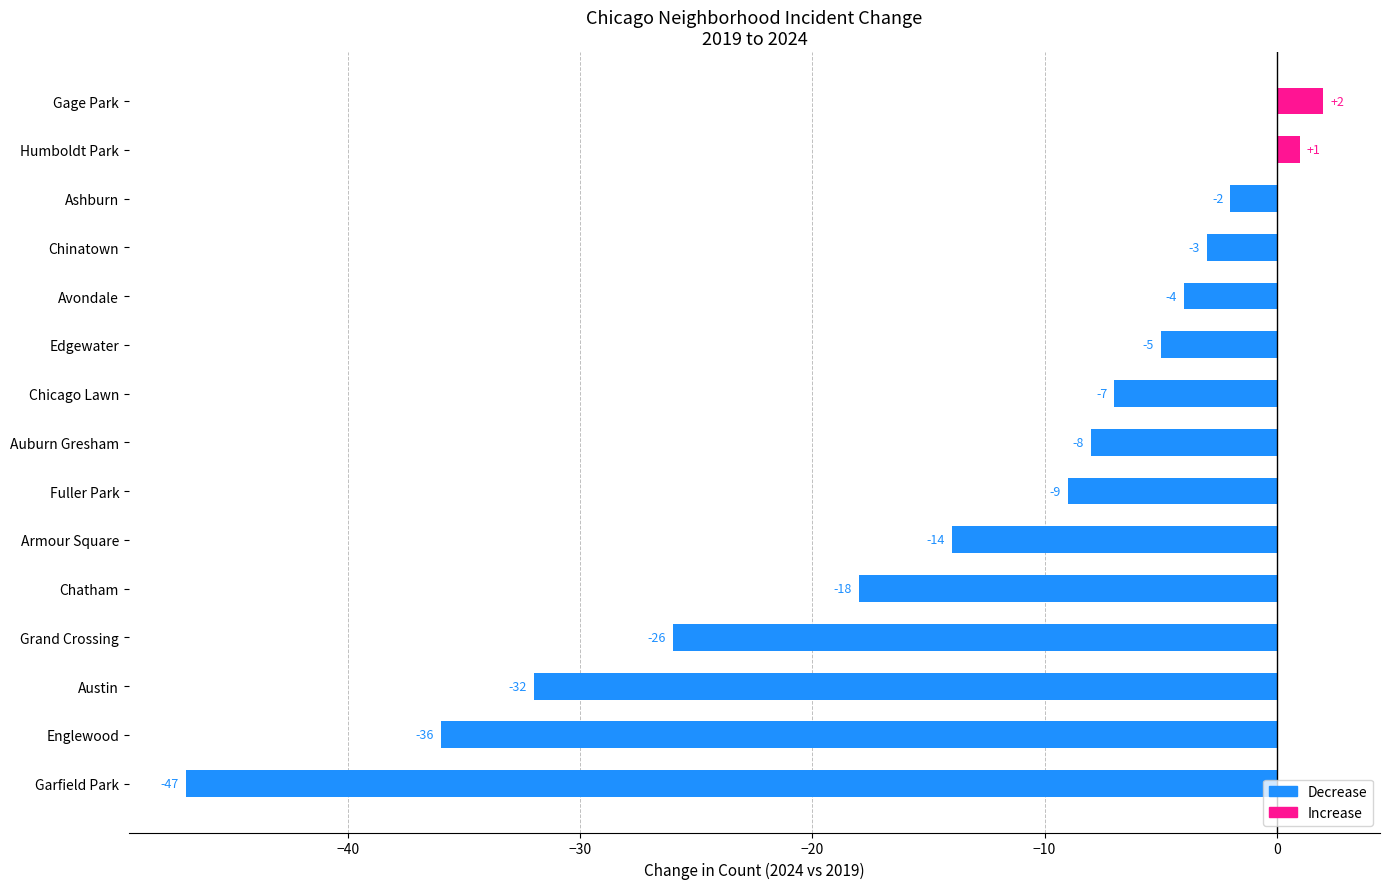

Which has a higher value, Armour Square or Austin?

Armour Square